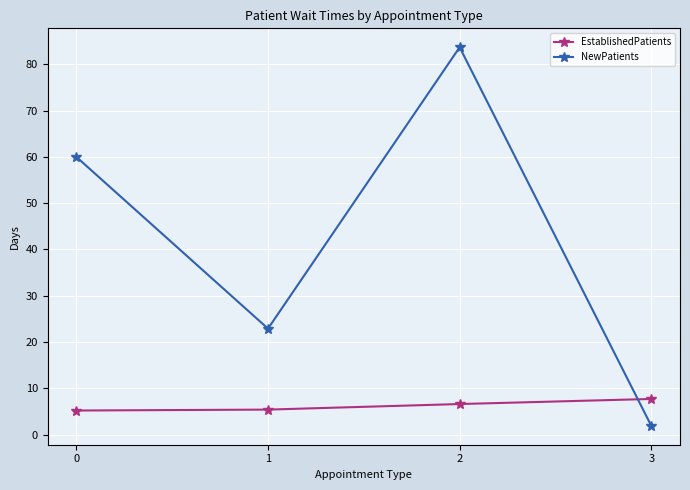

Rank the series by their maximum value, from lowest to highest.

EstablishedPatients, NewPatients